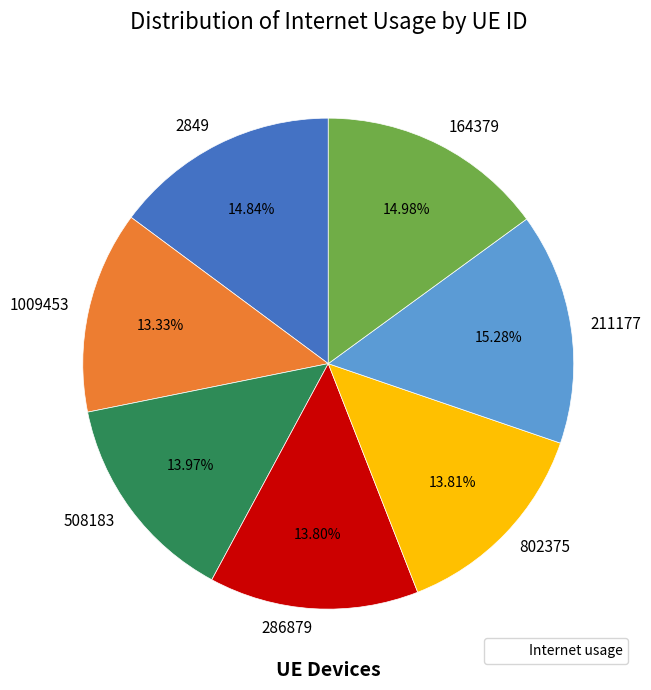

Does 164379 account for over 50% of the chart?

No